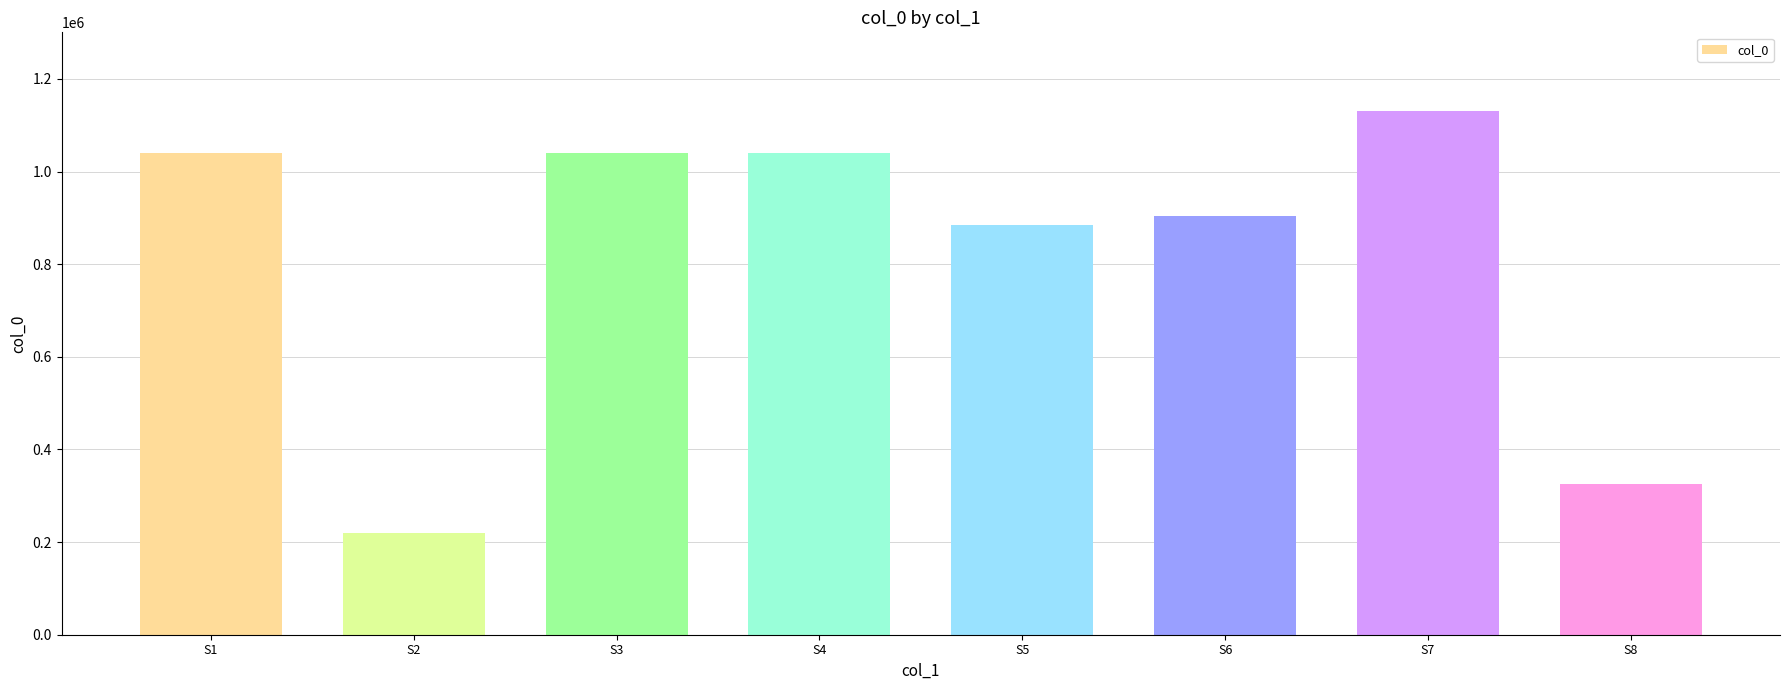

Does the chart contain stacked bars?

No